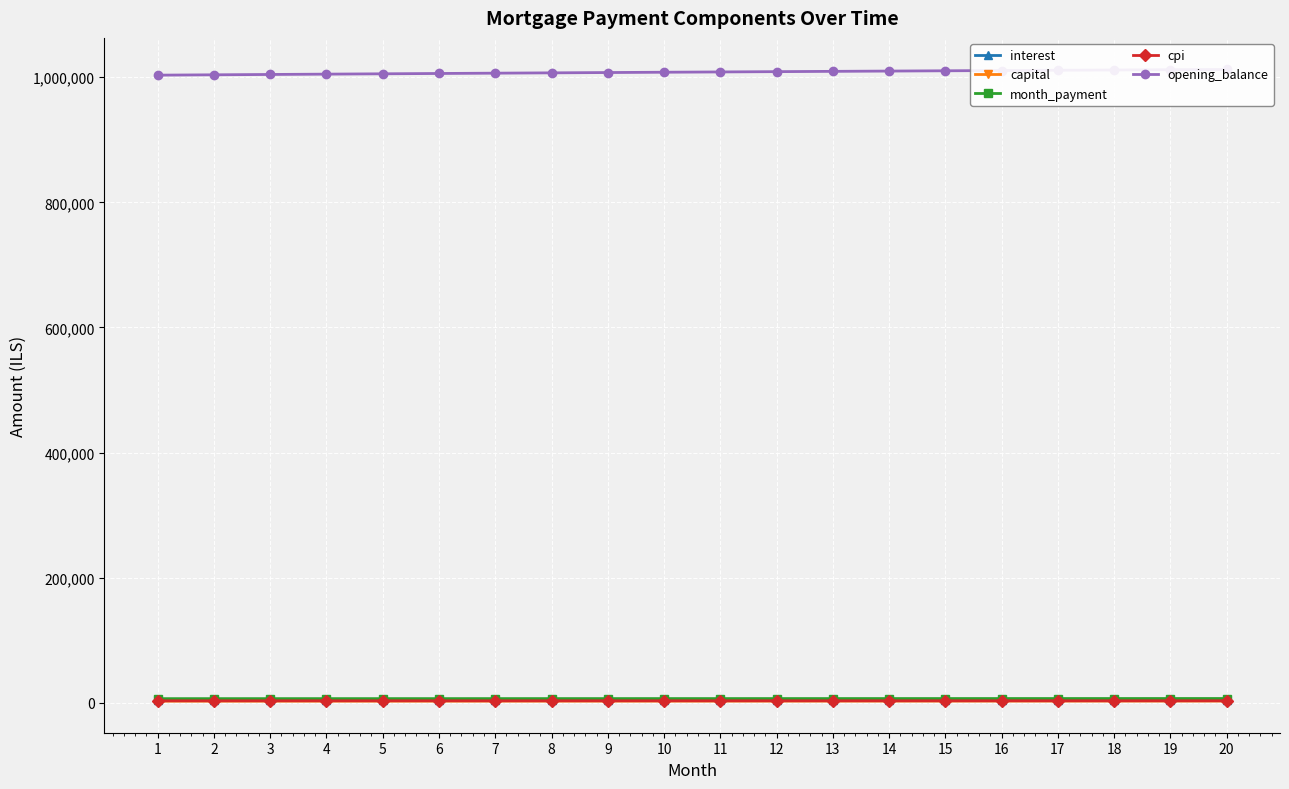

True or false: cpi and capital cross at least once.

False